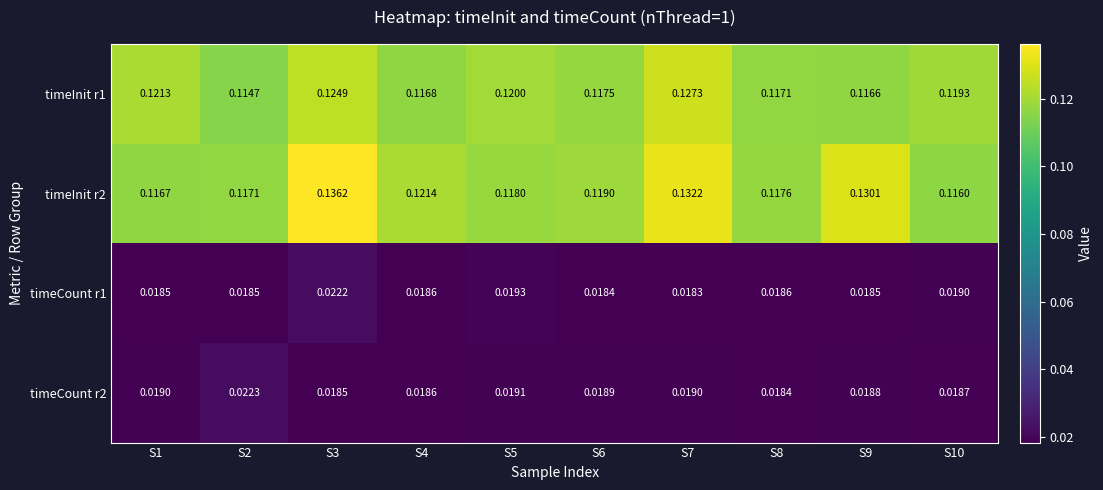

Is the value of timeInit r2 at S6 greater than the value of timeCount r2 at S6?

Yes